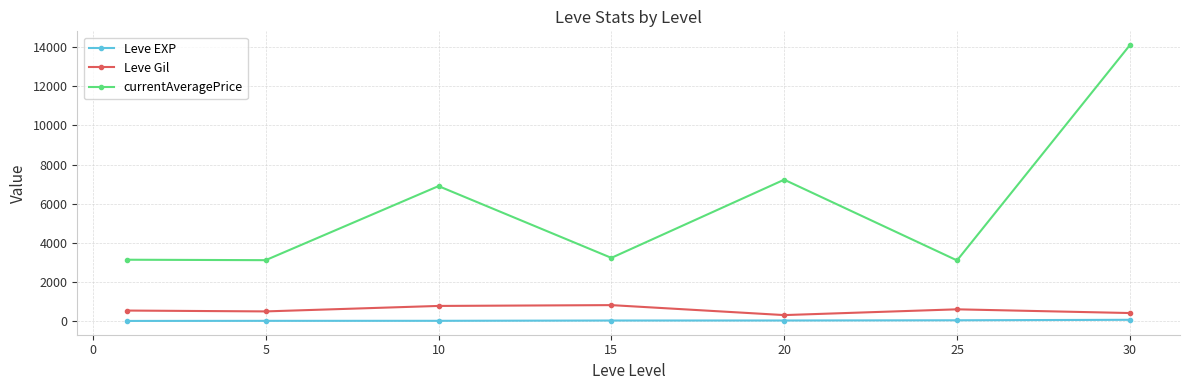

What is the difference between the second highest and minimum values in the Leve Gil series?

468.3